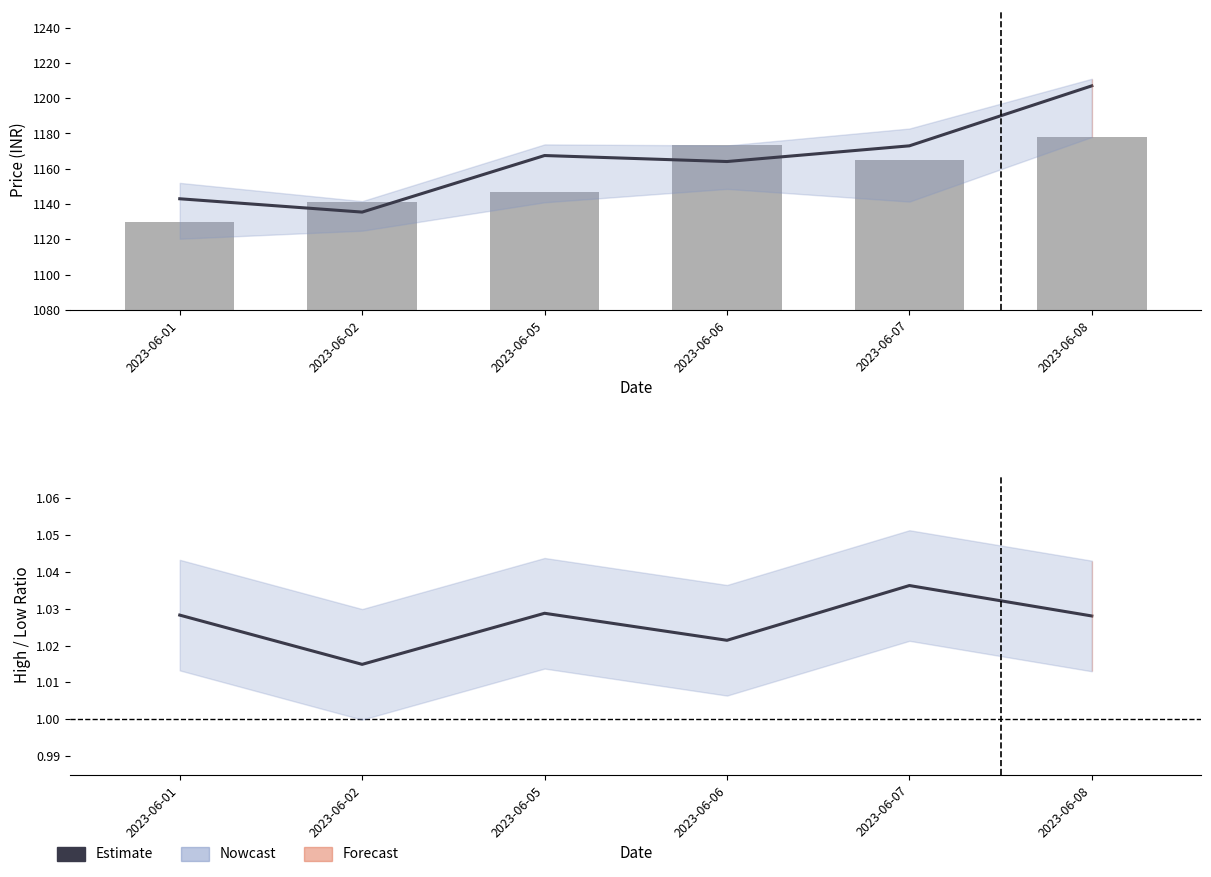

Where does the Close (Estimate) series first go above 1167?

2023-06-05